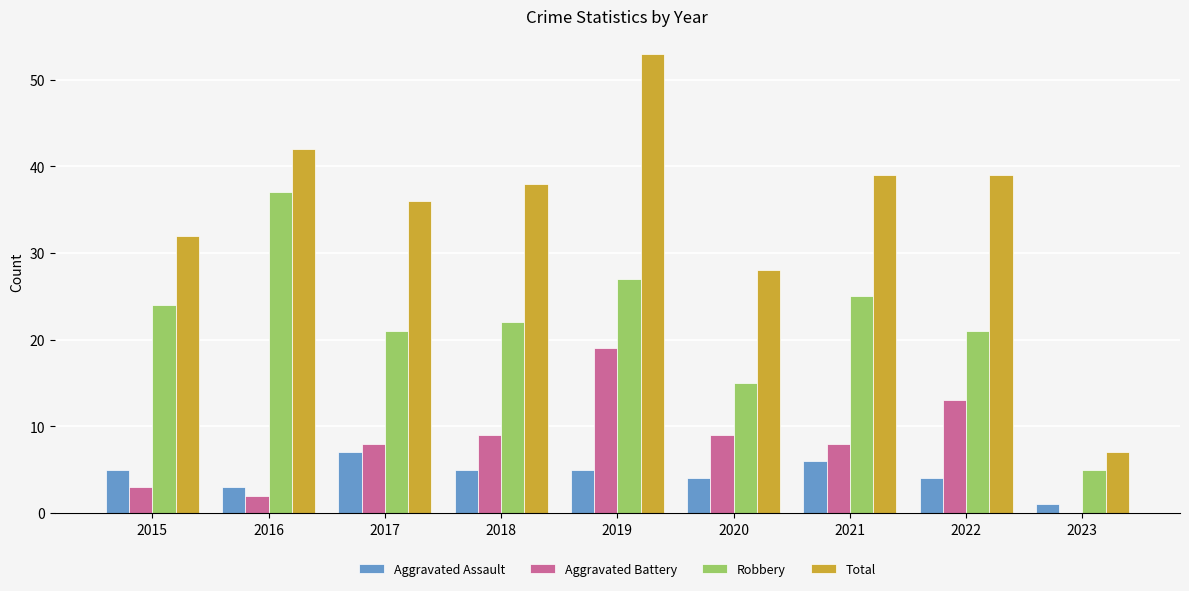

Between 2017 and 2020, which series saw the biggest shift?

Total